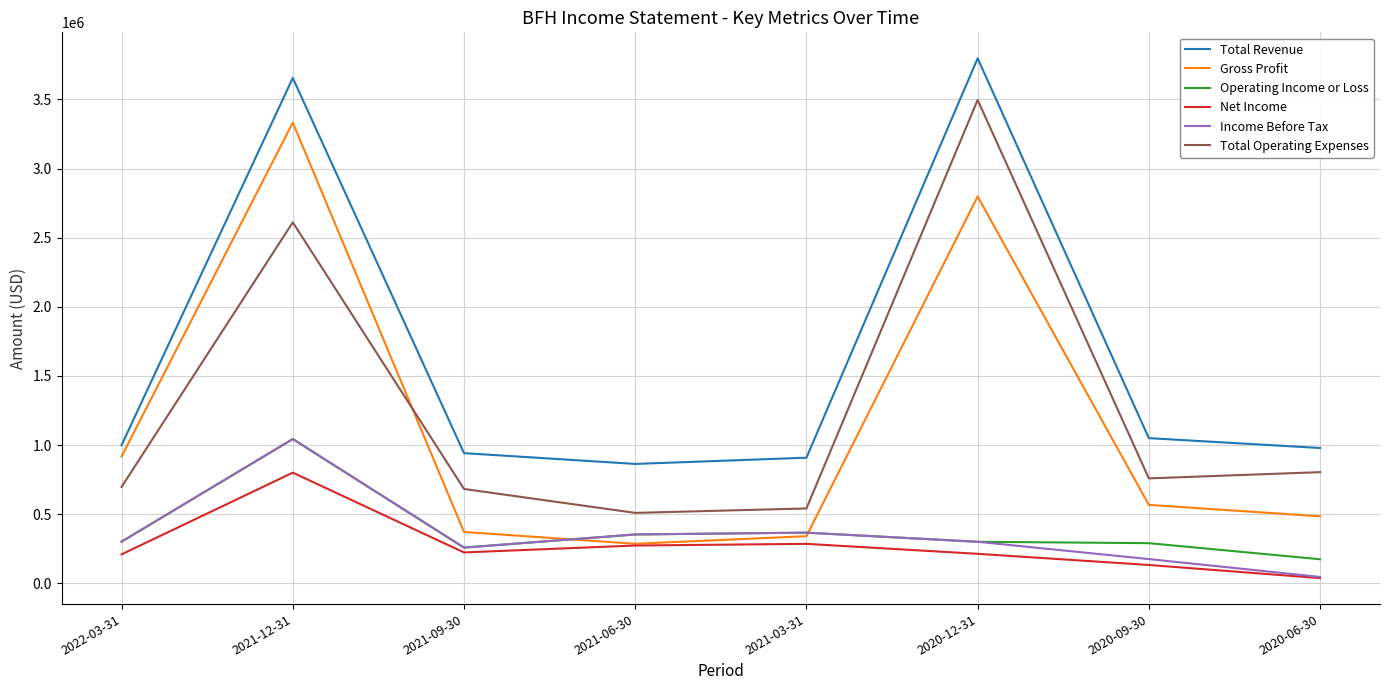

Does the chart have visible grid lines?

Yes